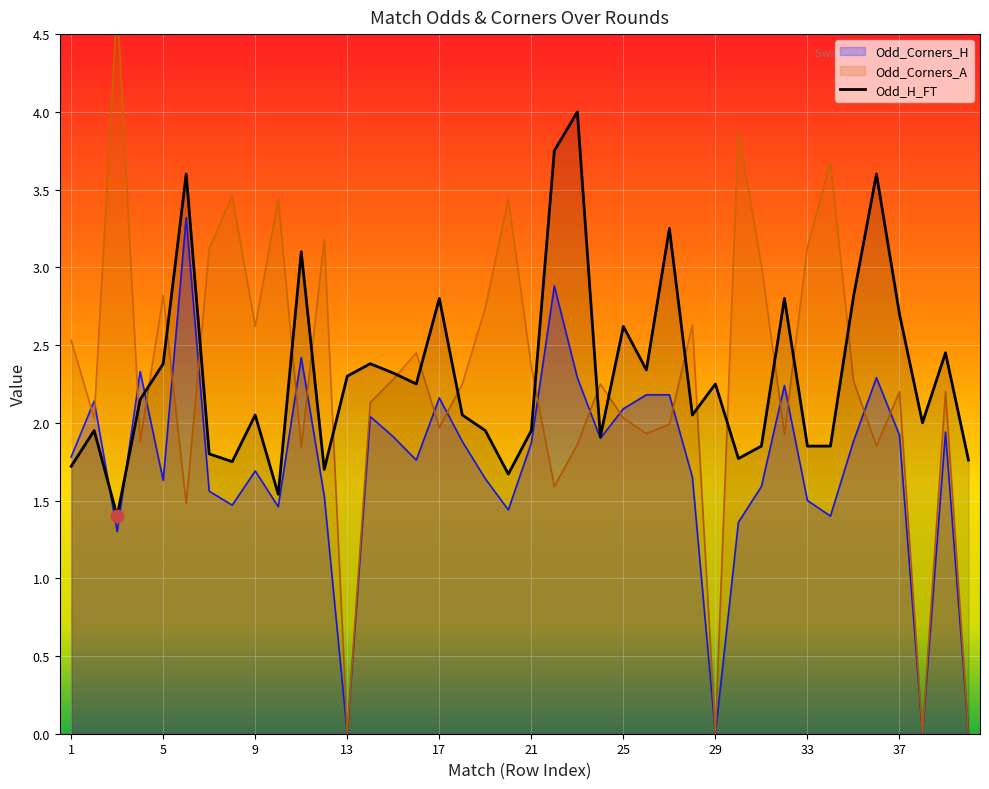

What are all the series names shown in the legend?

Odd_H_FT, Odd_Corners_H, Odd_Corners_A